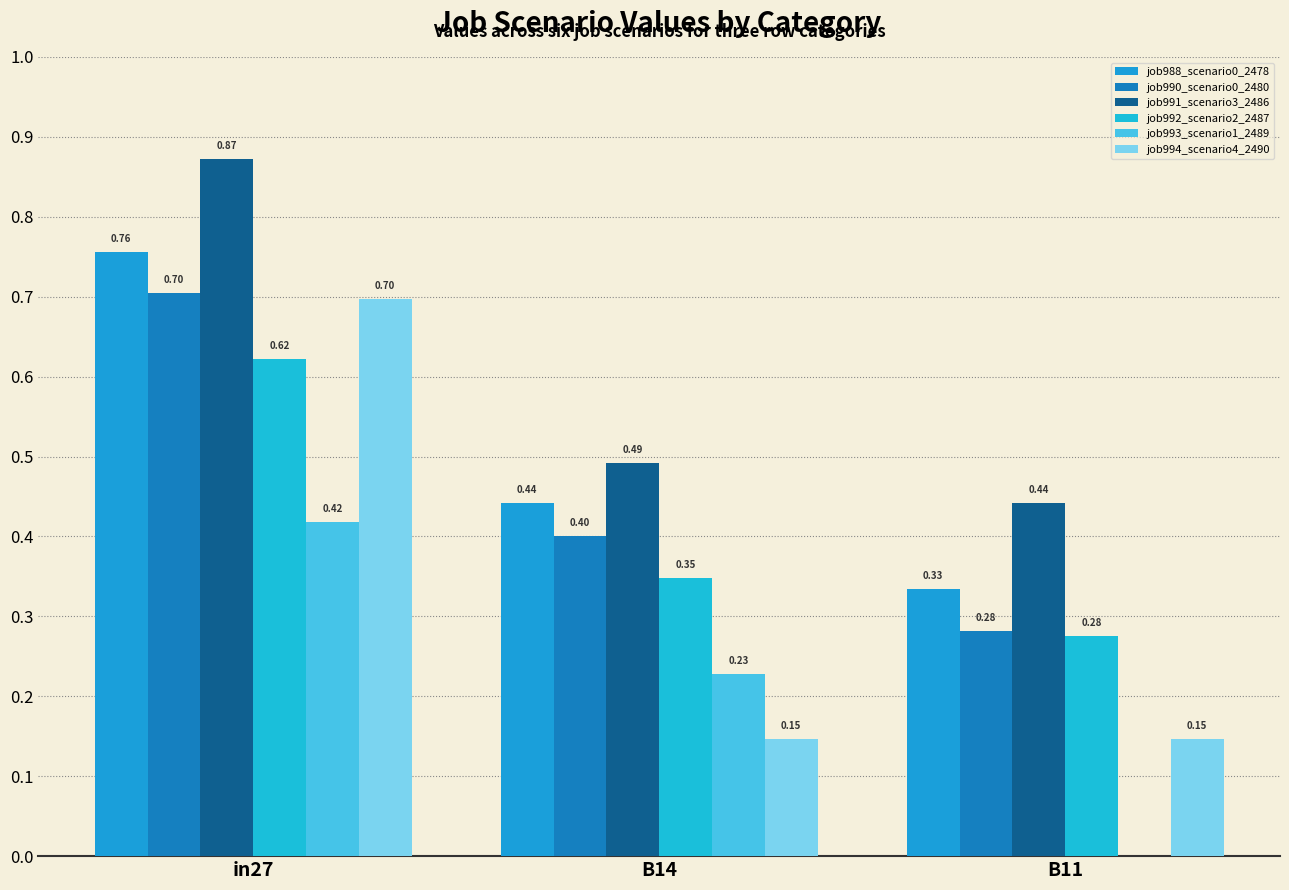

What is the spread (max minus min) of values at B11?

0.4